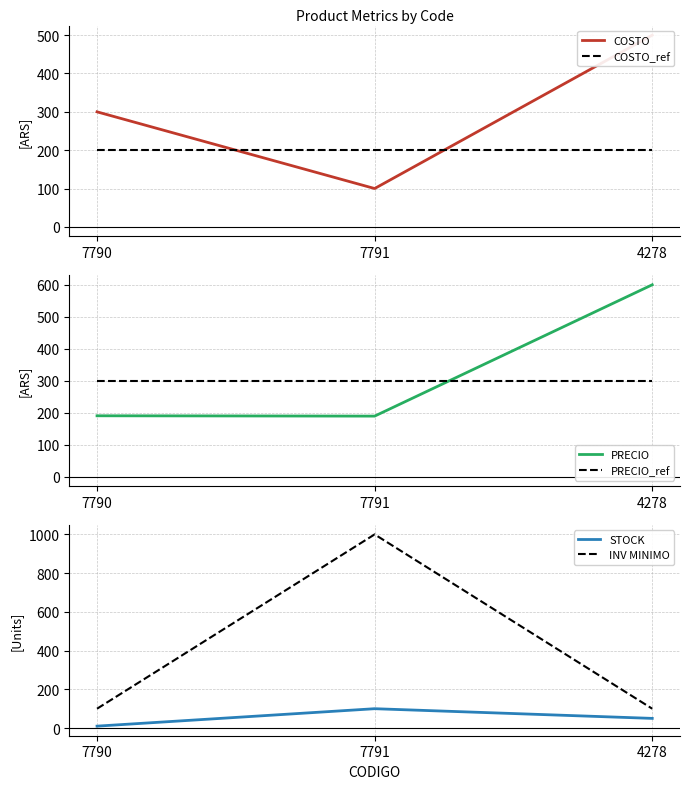

Reading left to right, what are all the values shown in this chart?

COSTO: 300	100	500
COSTO_ref: 200	200	200
PRECIO: 190	189	600
PRECIO_ref: 300	300	300
STOCK: 10	100	50
INV MINIMO: 100	1000	100